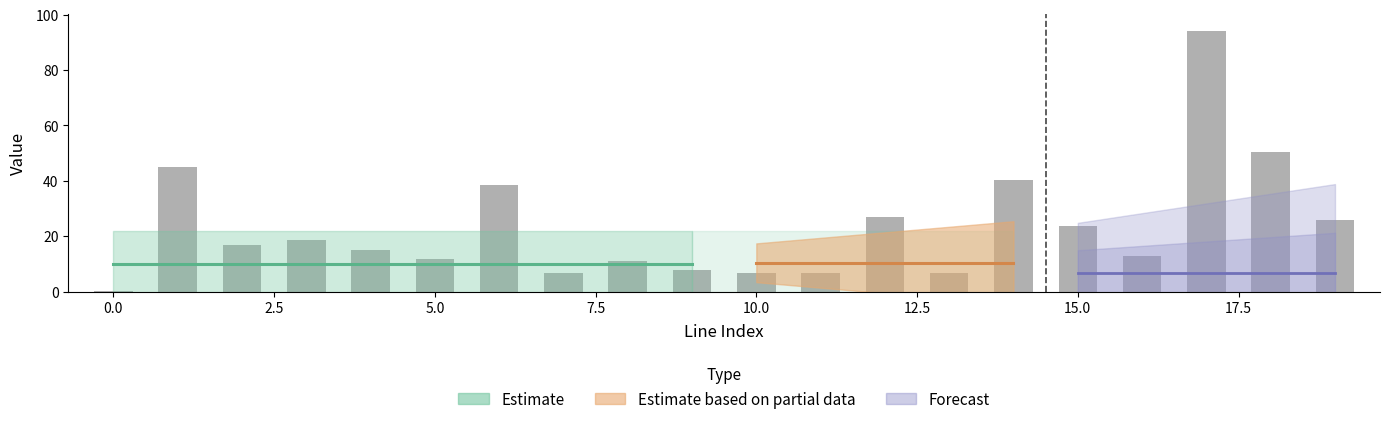

What is the sum of all values?

464.9